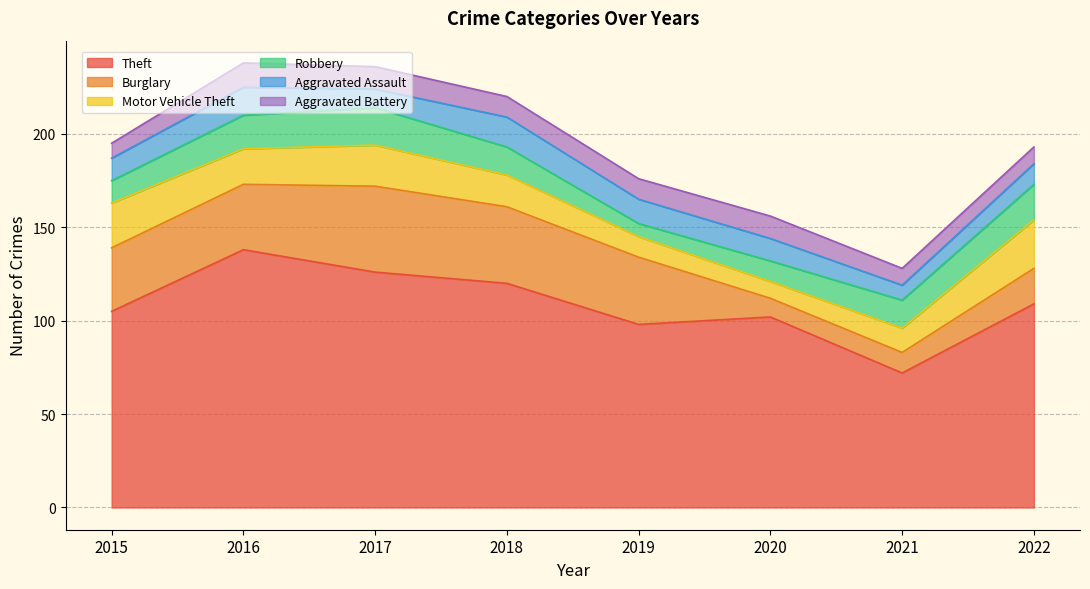

Which series changed the most between 2016 and 2022?

Theft